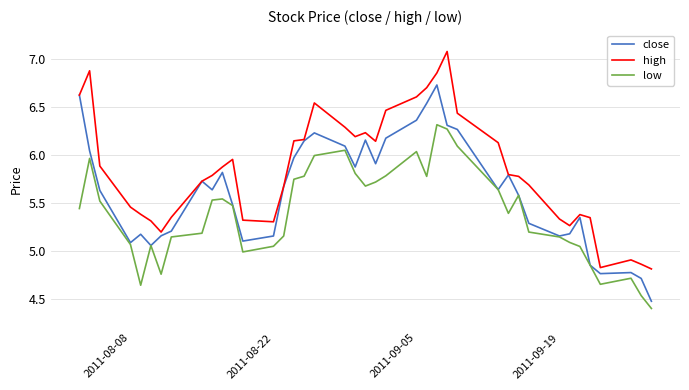

True or false: low has more than 1 interior local peaks.

True